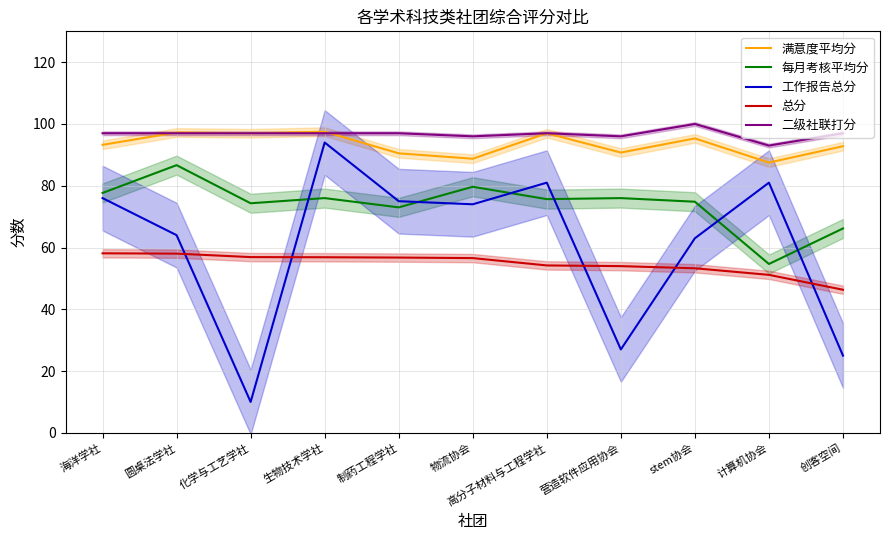

What is the average value of the 二级社联打分 series?

96.7